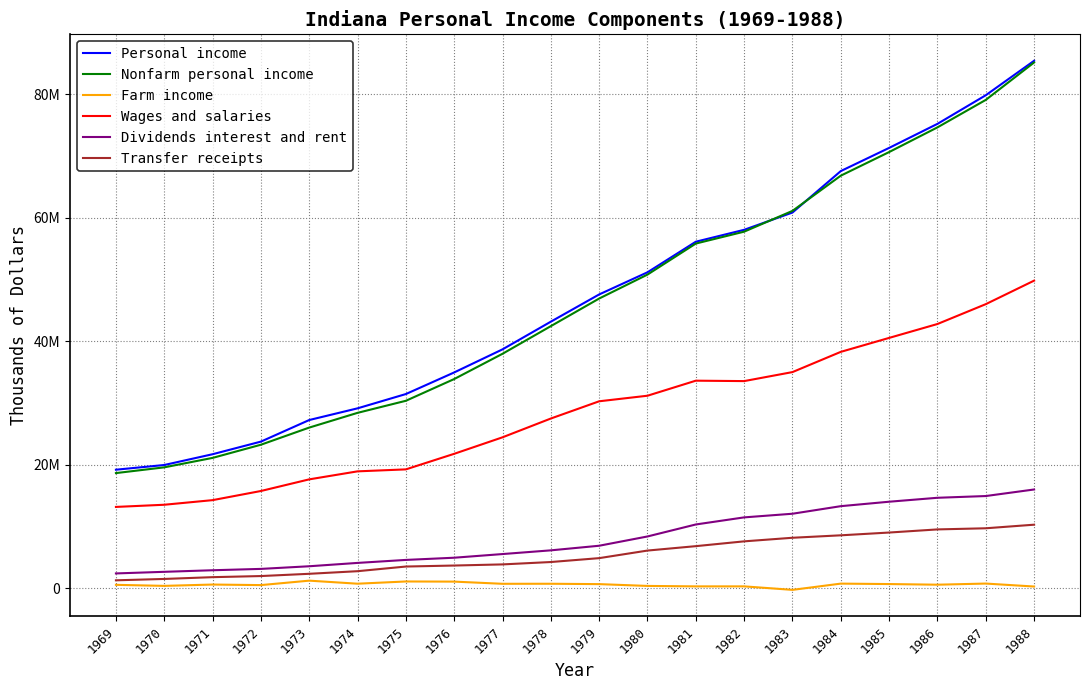

True or false: Personal income has more than 1 points higher than both neighbors.

False